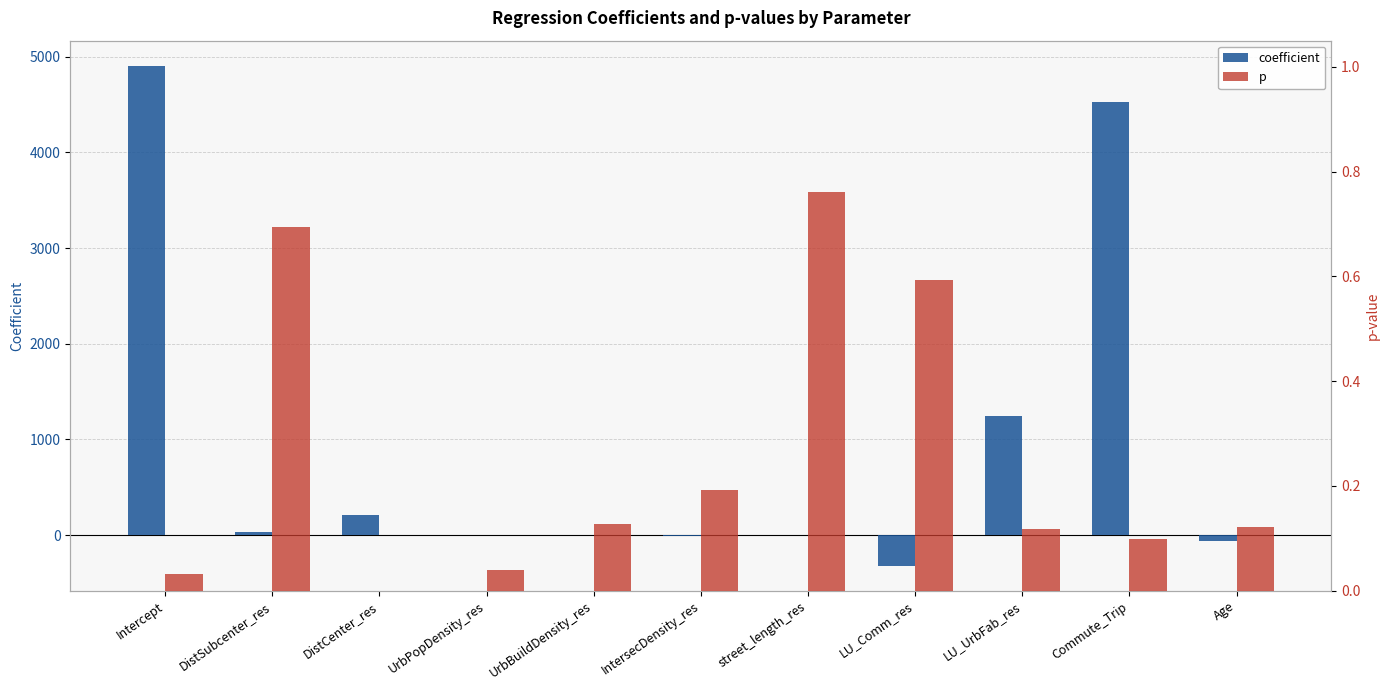

Reading left to right, extract all data points from this chart.

coefficient: Intercept=4905.5	DistSubcenter_res=28.6	DistCenter_res=210.2	UrbPopDensity_res=-0.1	UrbBuildDensity_res=0.0	IntersecDensity_res=-13.2	street_length_res=2.9	LU_Comm_res=-317.1	LU_UrbFab_res=1248.8	Commute_Trip=4526.3	Age=-57.8
p: Intercept=0.0	DistSubcenter_res=0.7	DistCenter_res=0.0	UrbPopDensity_res=0.0	UrbBuildDensity_res=0.1	IntersecDensity_res=0.2	street_length_res=0.8	LU_Comm_res=0.6	LU_UrbFab_res=0.1	Commute_Trip=0.1	Age=0.1